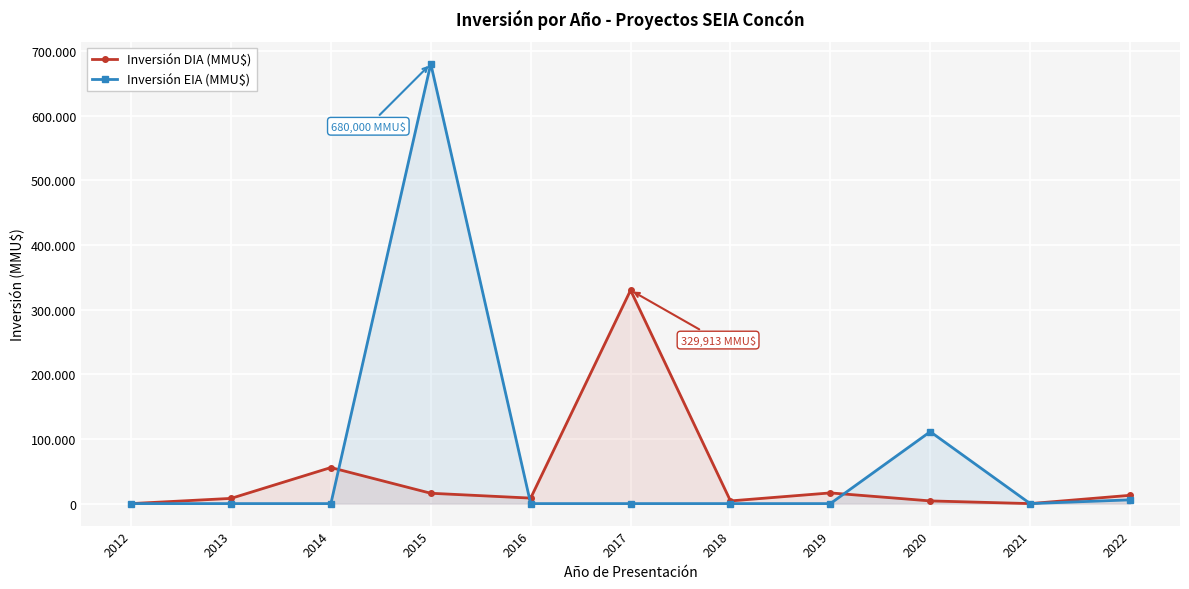

At which label does Inversión DIA (MMU$) first exceed 8500?

2014